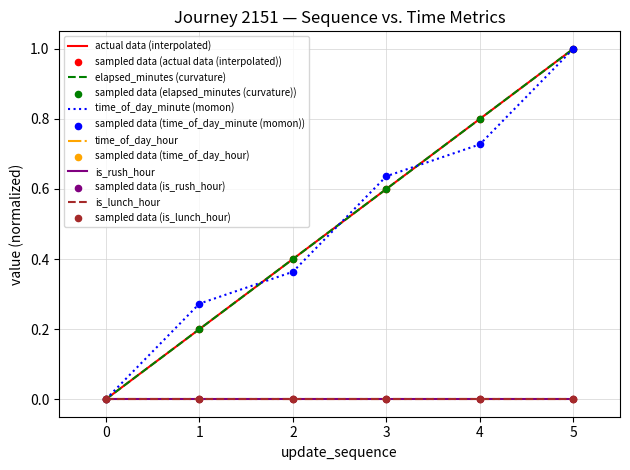

At how many categories does at least one series exceed 0?

5